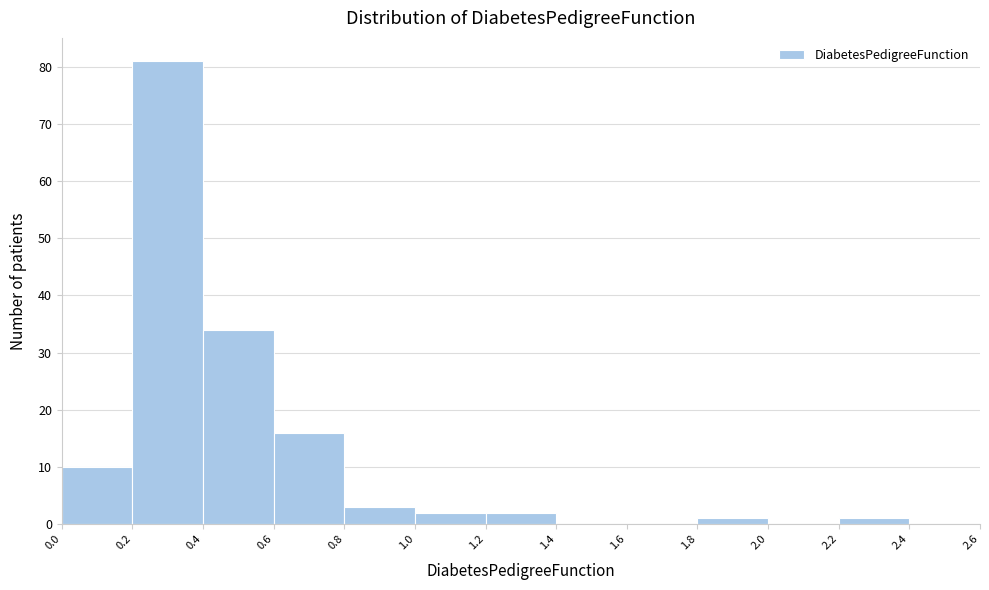

Reading left to right, list every bar in this chart as the range it spans on the x-axis followed by its height. The values are not printed on the chart, so give them approximately, as read against the axis.

0.0 to 0.2: 10
0.2 to 0.4: 81
0.4 to 0.6: 34
0.6 to 0.8: 16
0.8 to 1.0: 3
1.0 to 1.2: 2
1.2 to 1.4: 2
1.4 to 1.6: 0
1.6 to 1.8: 0
1.8 to 2.0: 1
2.0 to 2.2: 0
2.2 to 2.4: 1
2.4 to 2.6: 0